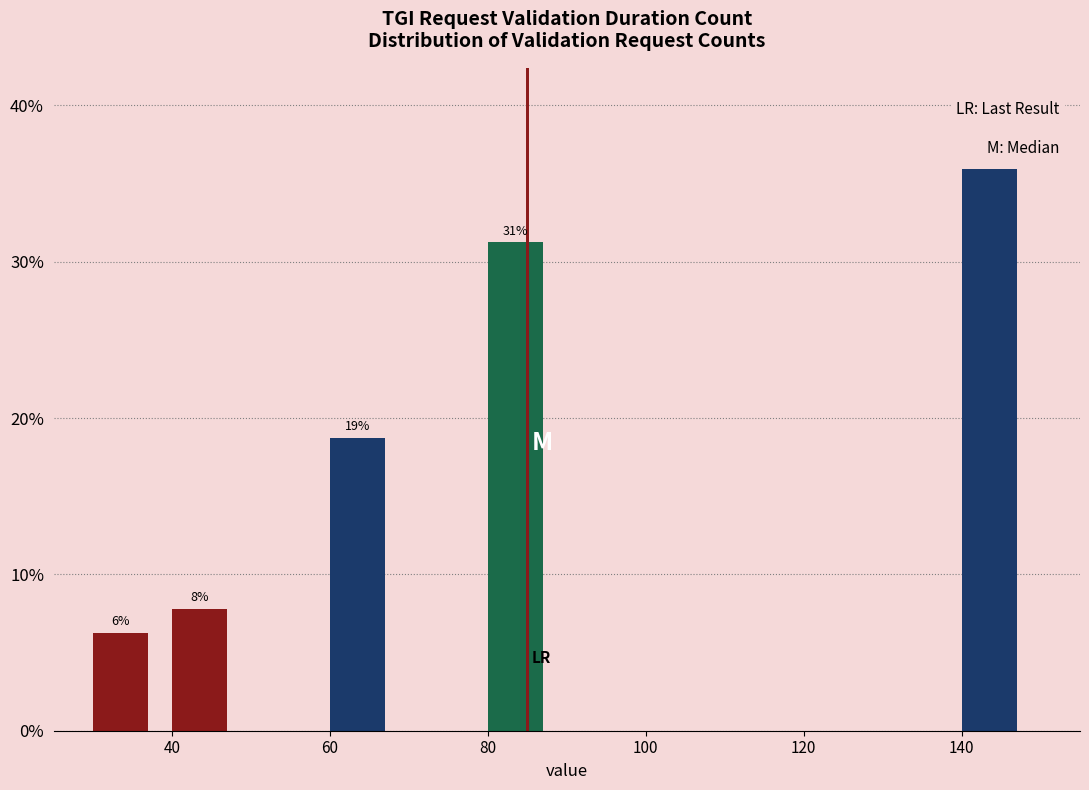

Over which range of the x-axis is the bar tallest?

140 to 150